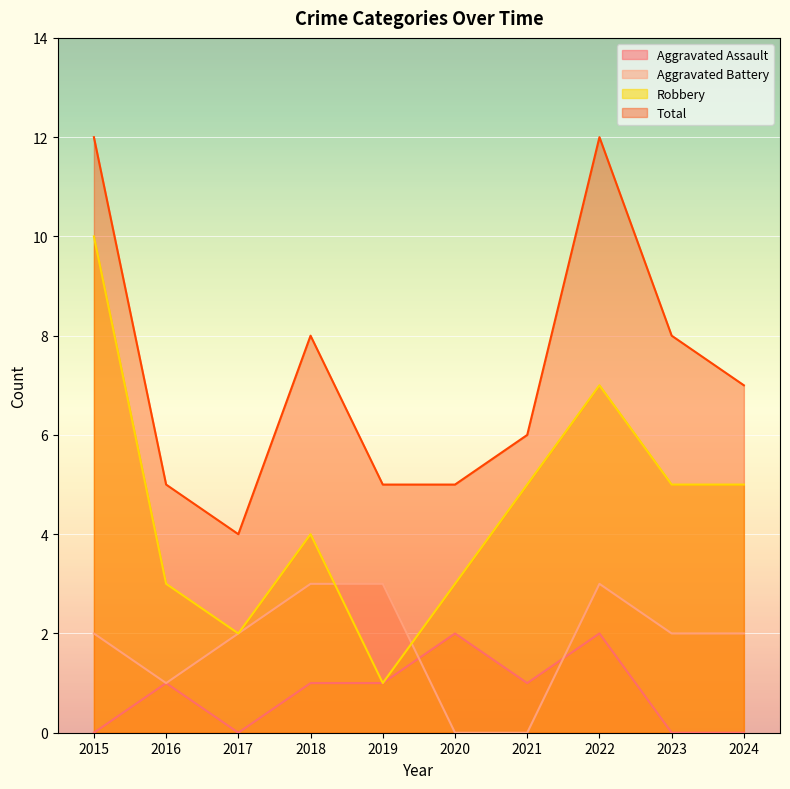

The Aggravated Assault series shows 2 at 2020. True or false?

True